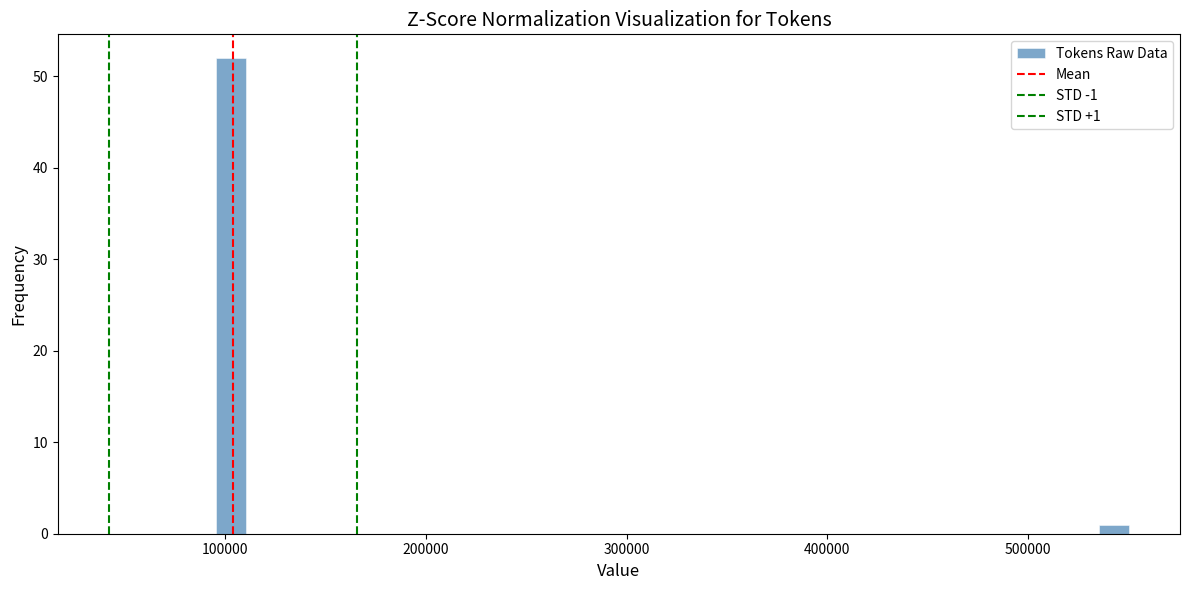

Read against the x-axis, roughly where is the centre of the tallest bar?

100000